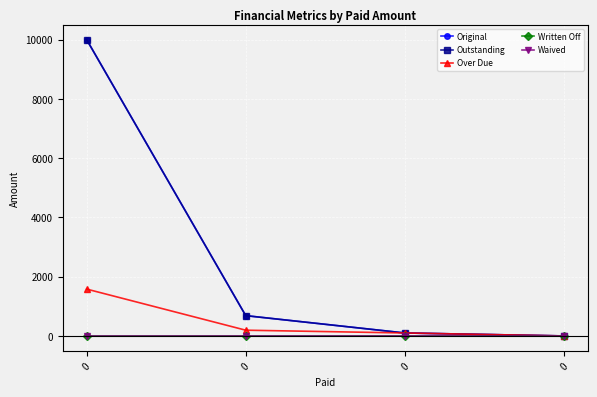

Is this an area chart (filled region under the line)?

No